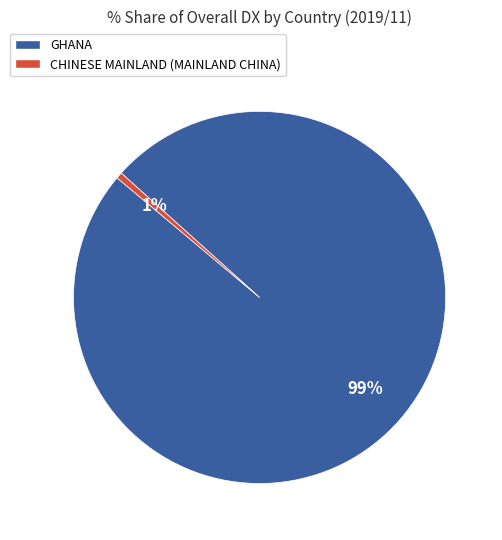

What is the majority slice?

GHANA